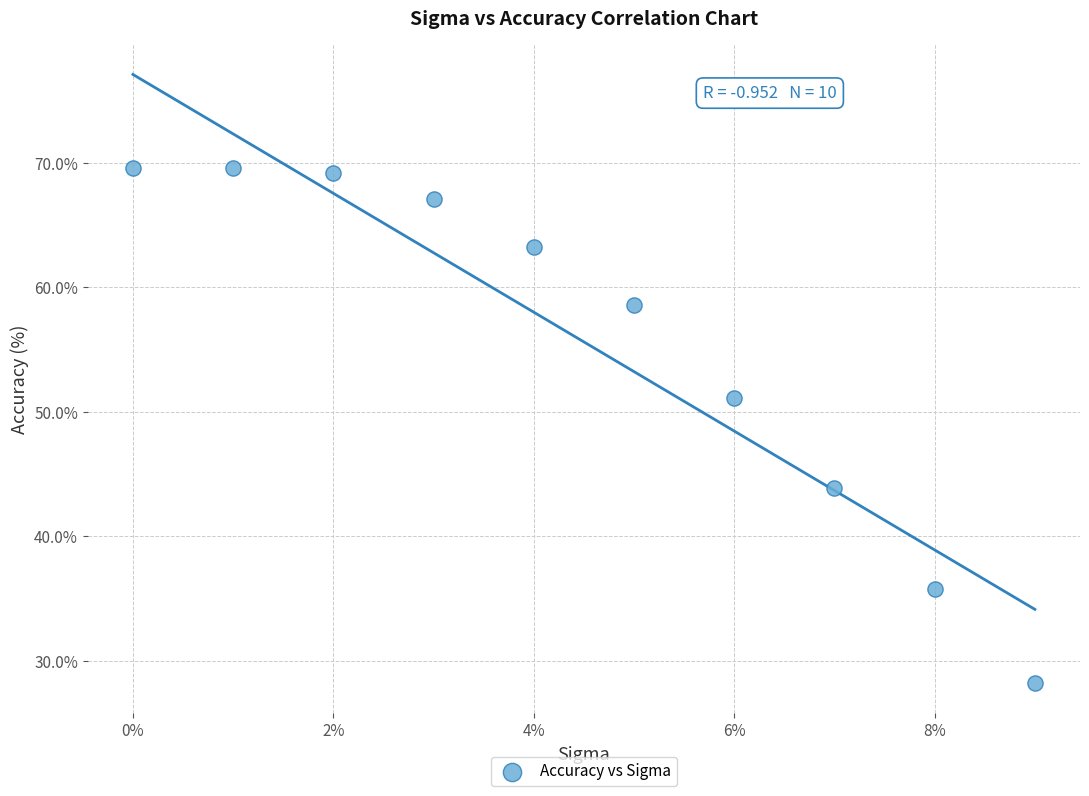

What is the range of Y values (max minus min)?

41.4